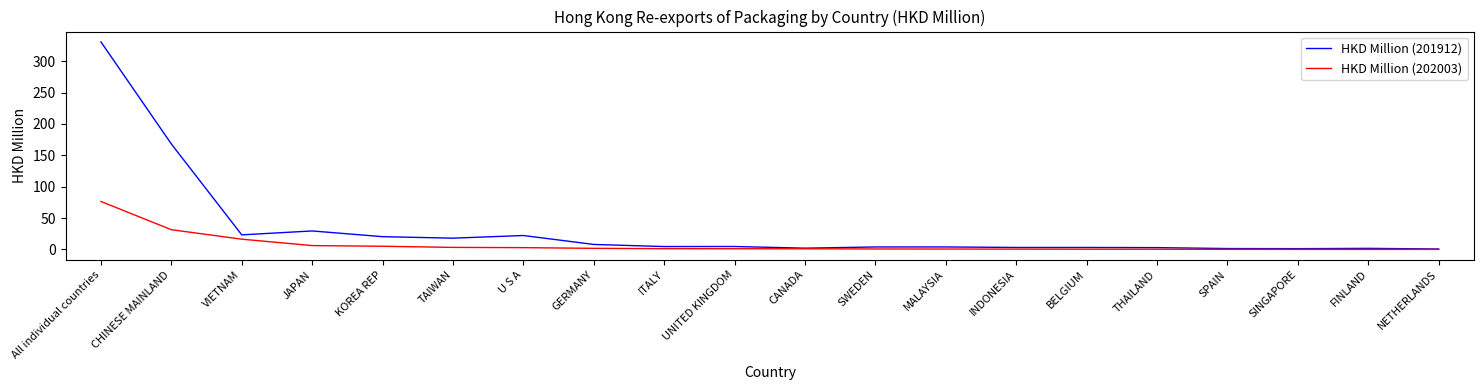

At All individual countries, list the series in order from smallest to largest.

HKD Million (202003), HKD Million (201912)